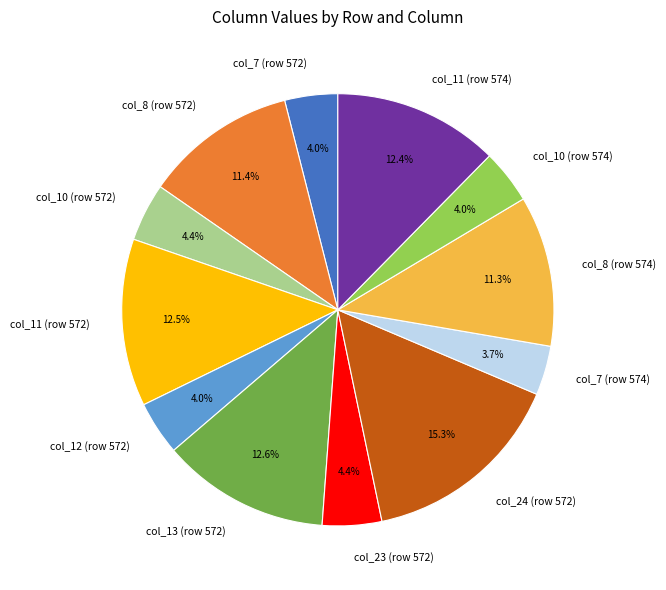

How much of the chart is everything except col_7 (row 572)?

96.0%